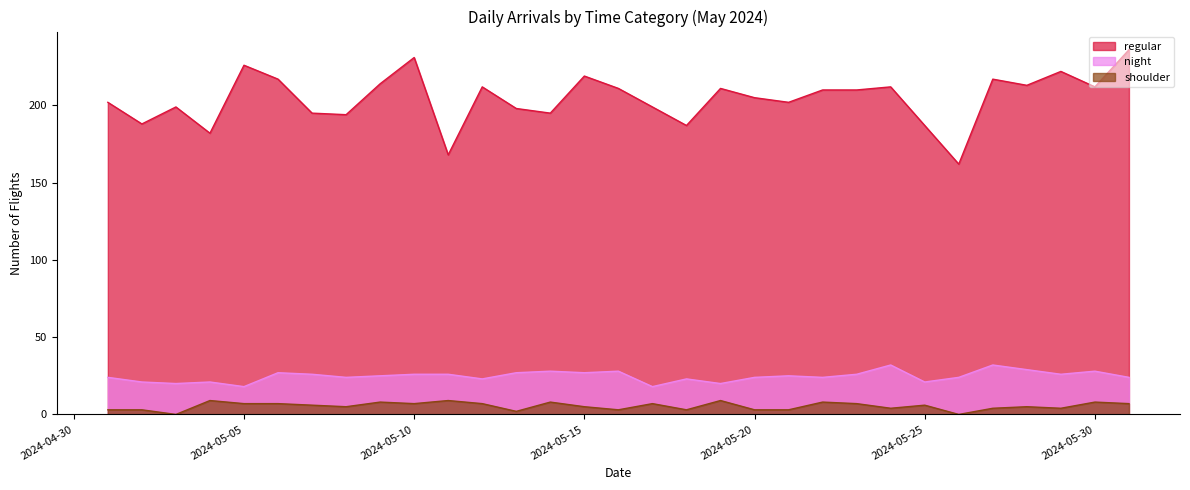

How many values in the shoulder series are below 6?

15